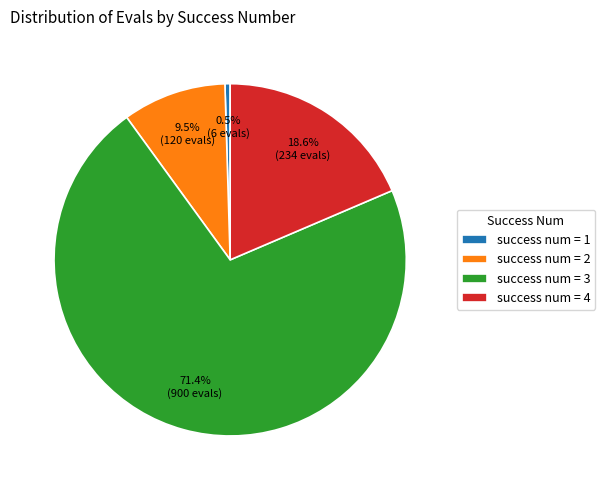

Which category has the smallest portion of the pie?

success num = 1